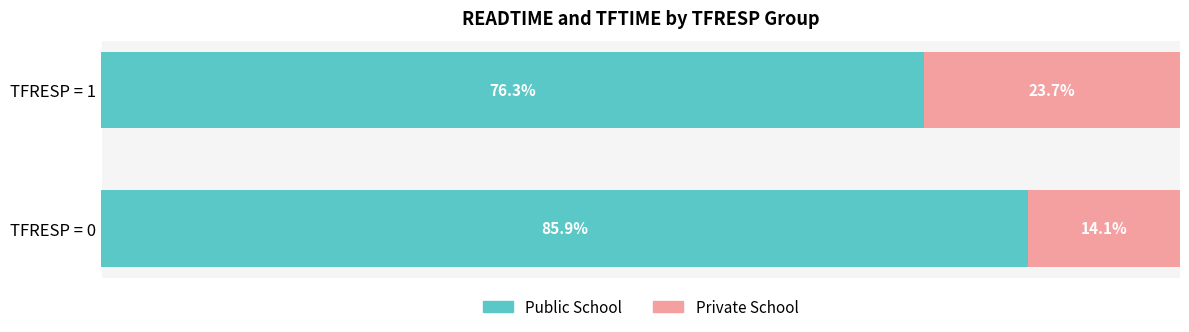

Rank the categories by Public School value from lowest to highest.

TFRESP = 1, TFRESP = 0